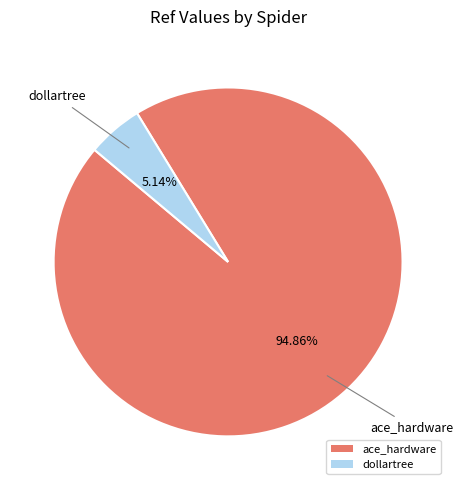

To the nearest percent, what is the average slice percentage?

50%